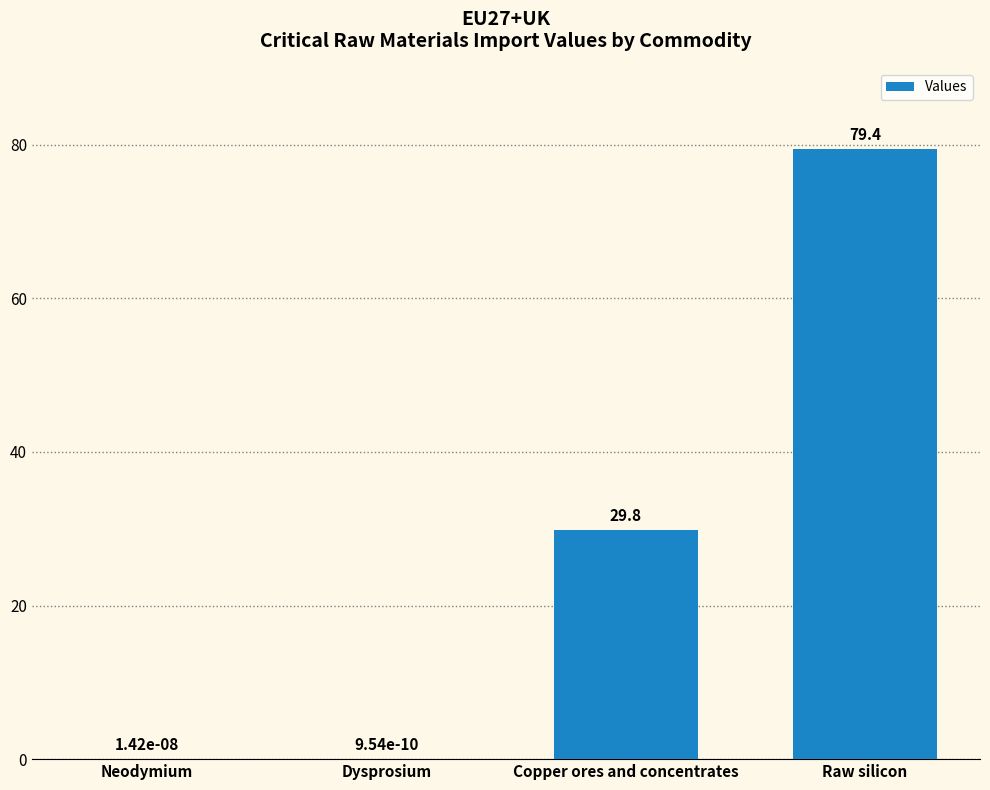

What is the average value?

27.3